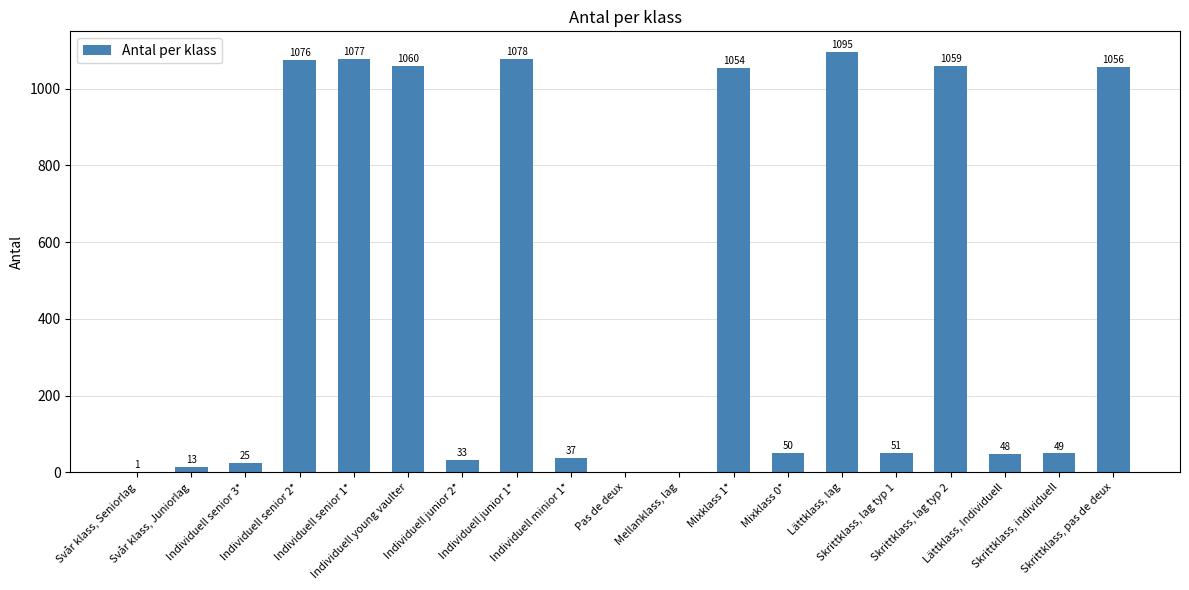

What is the sum of all values?

8862